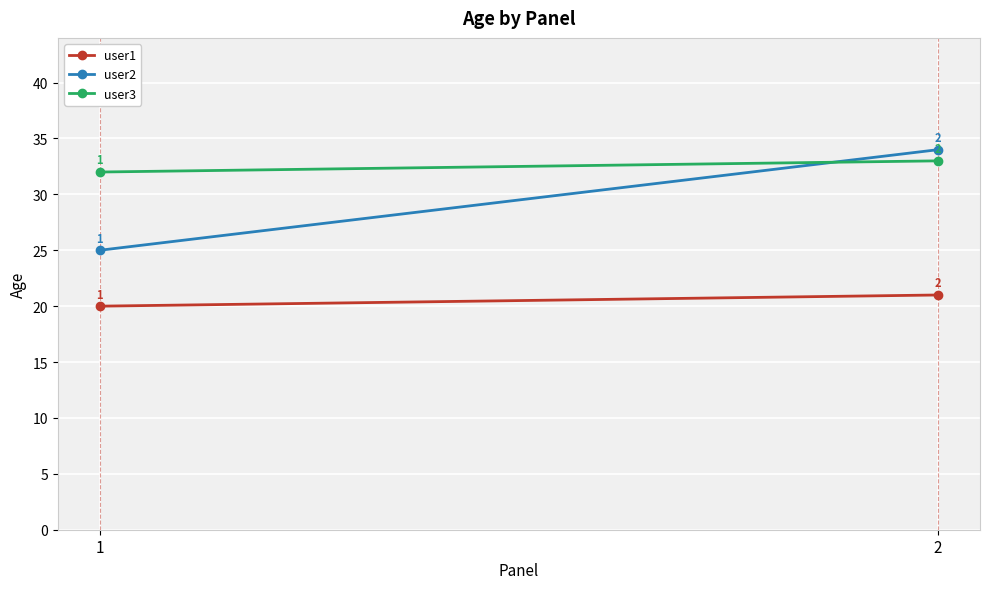

Which series has the largest total across all categories?

user3